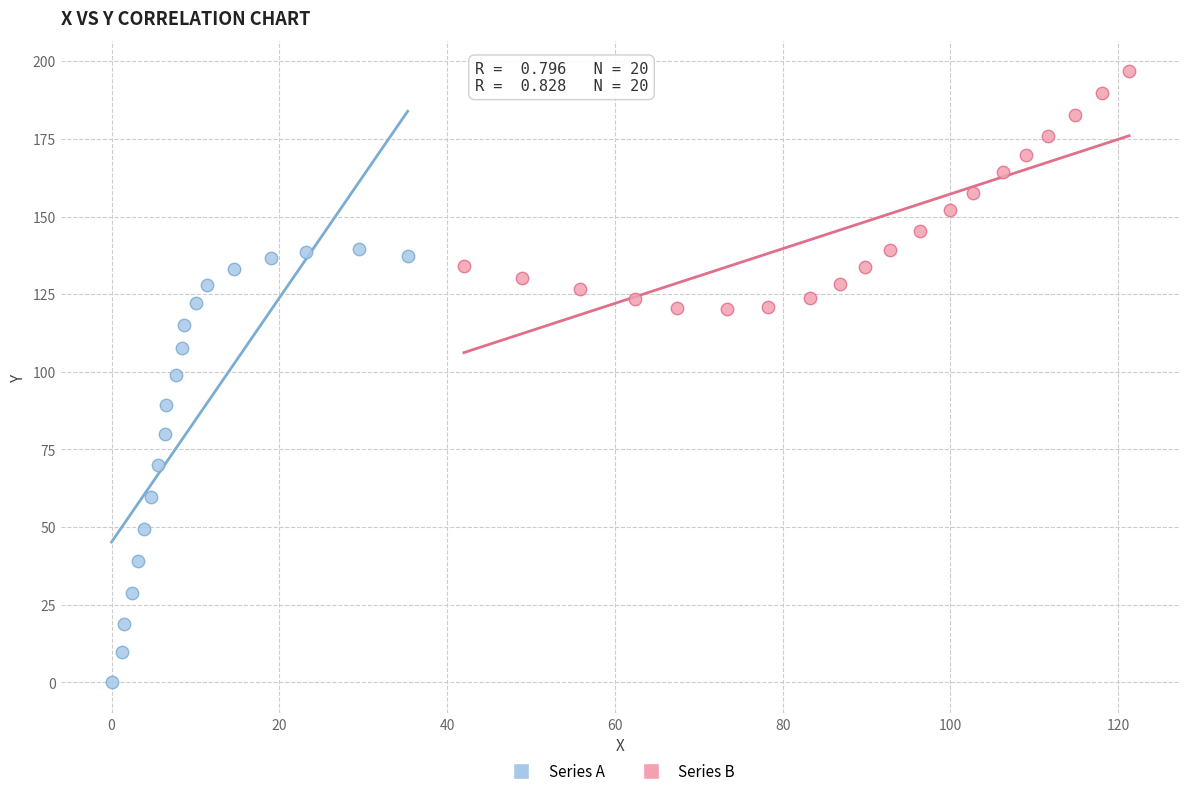

Which series contains the lowest Y value?

Series A